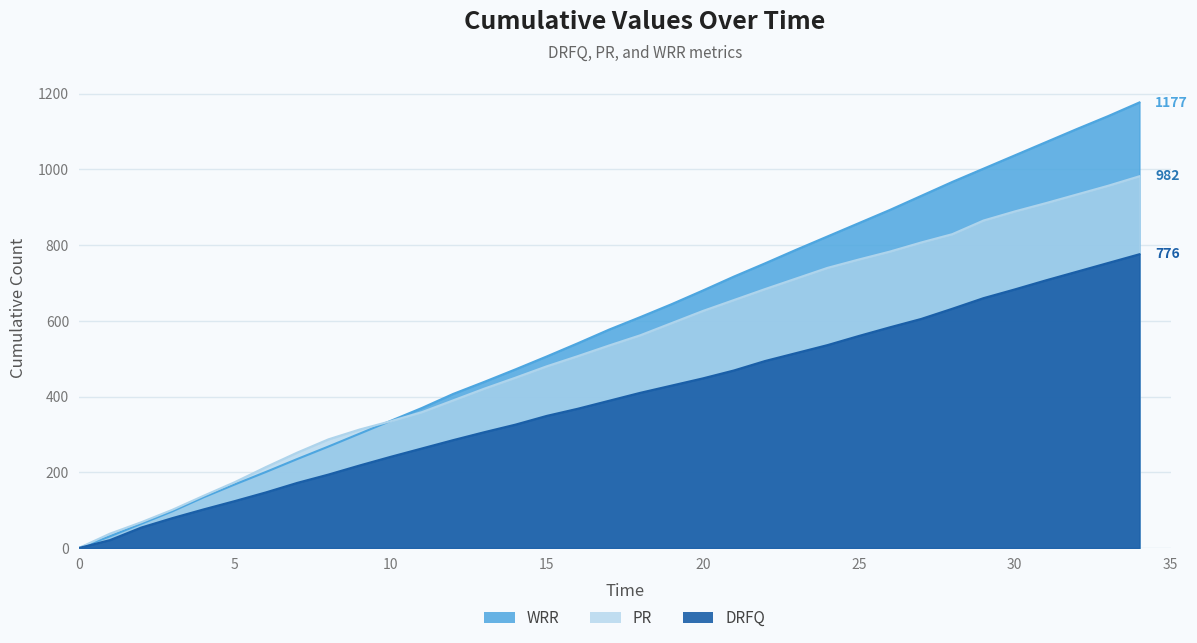

How many values in WRR are above zero?

34